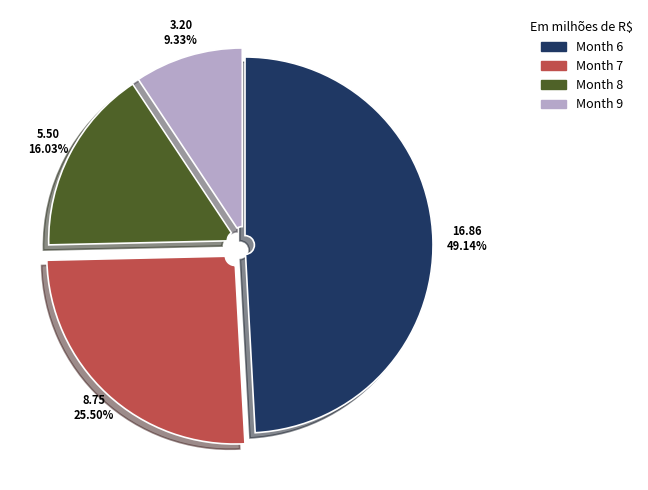

Count the number of slices in the pie.

4